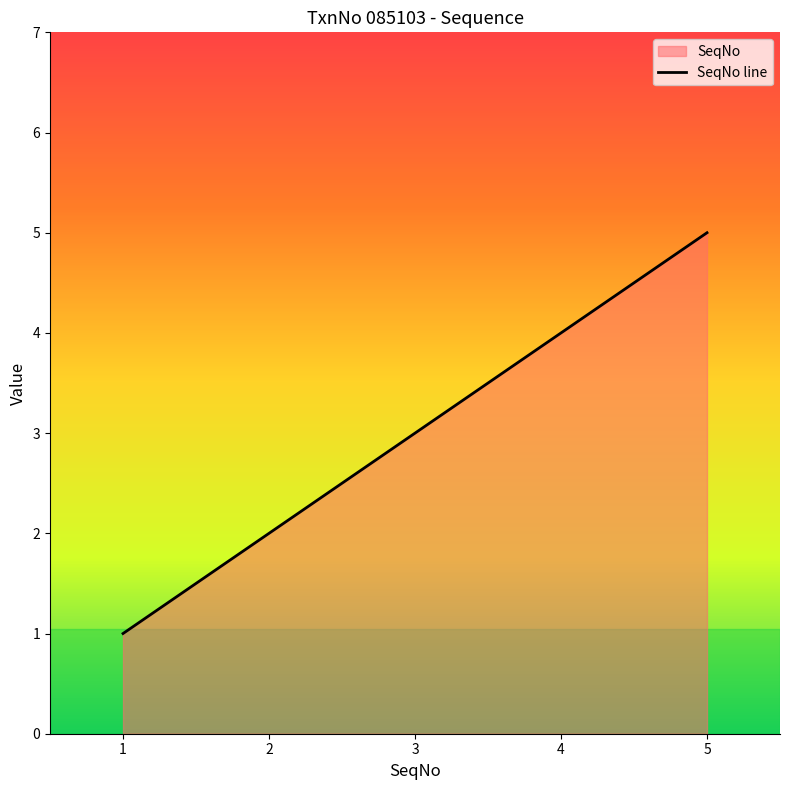

True or false: the data shows 3 at 3.

True